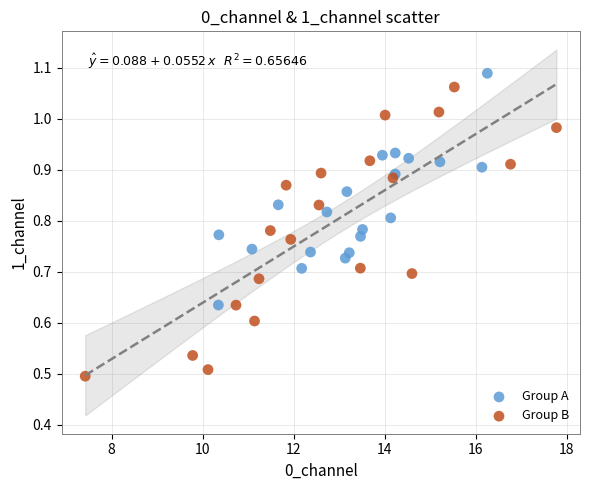

What are all the series names shown in the legend?

Group A, Group B